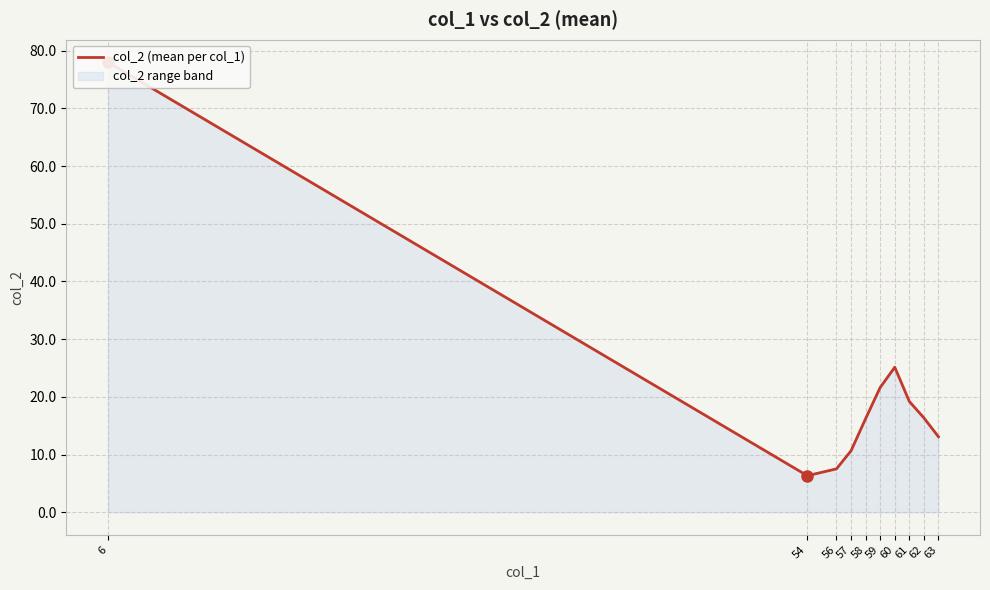

Is it true that the value at 58 is 16.2?

True